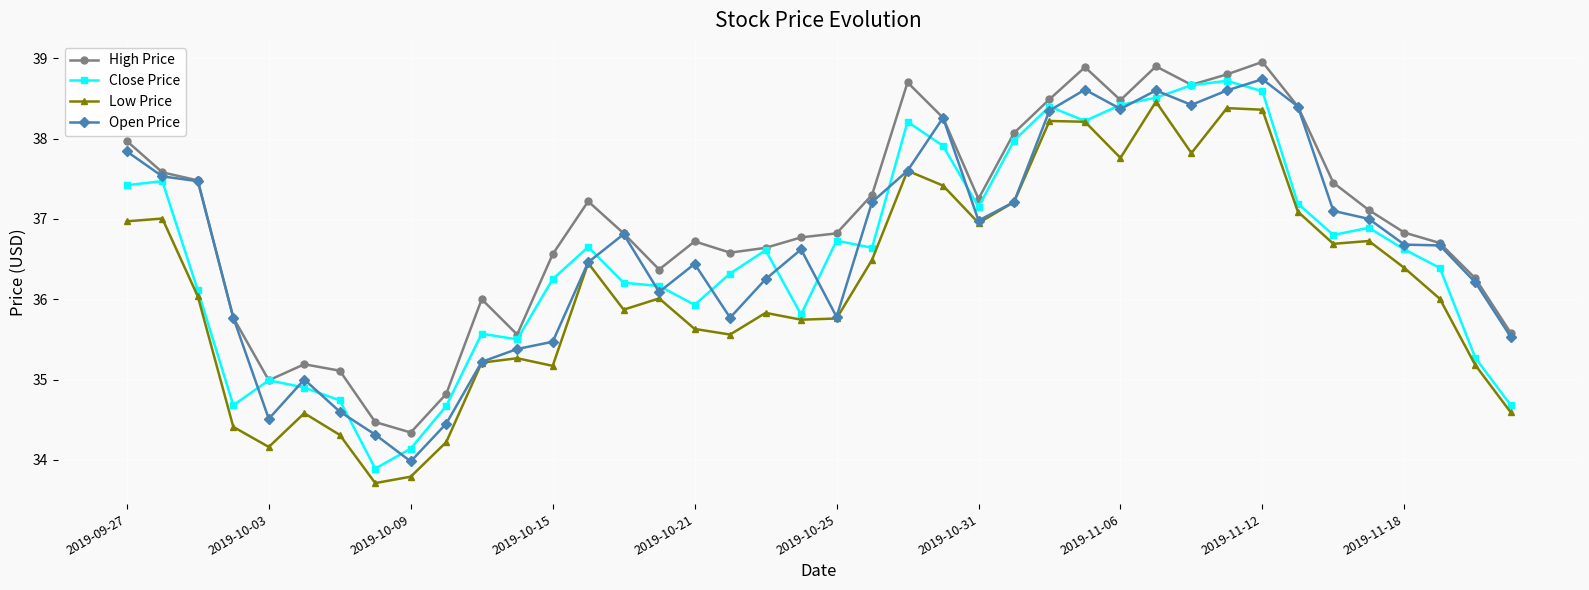

Which series has the largest total across all categories?

High Price